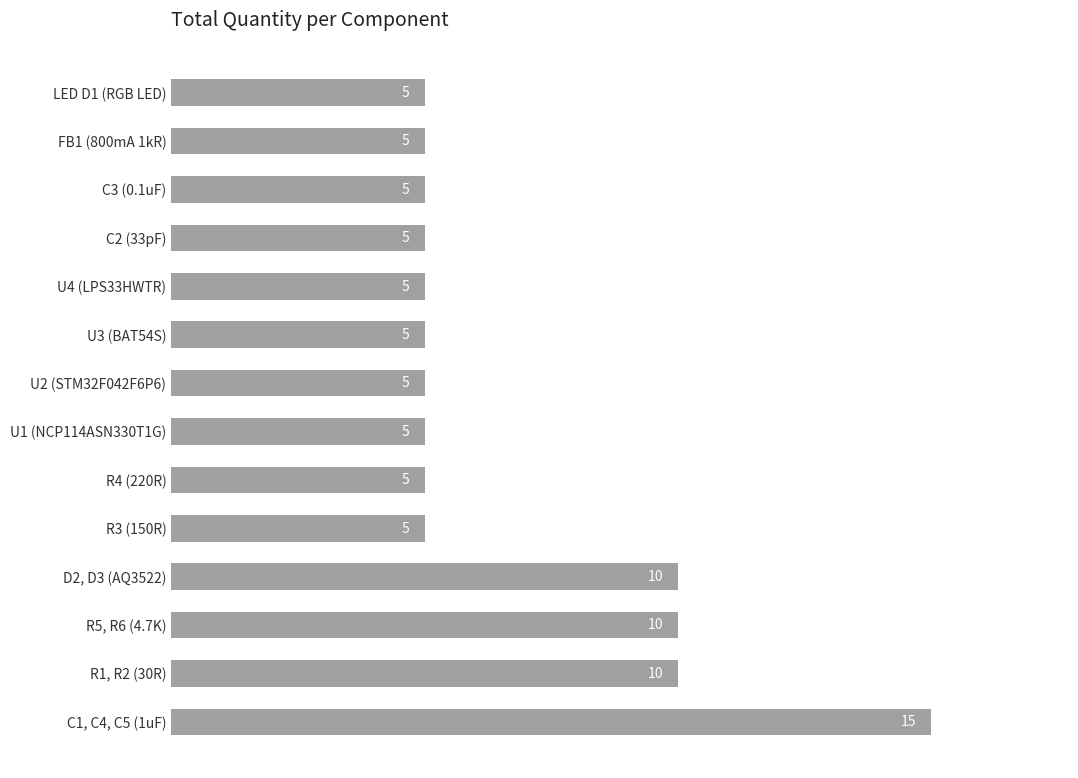

Approximately how many times larger is the value at D2, D3 (AQ3522) compared to LED D1 (RGB LED)?

2.0